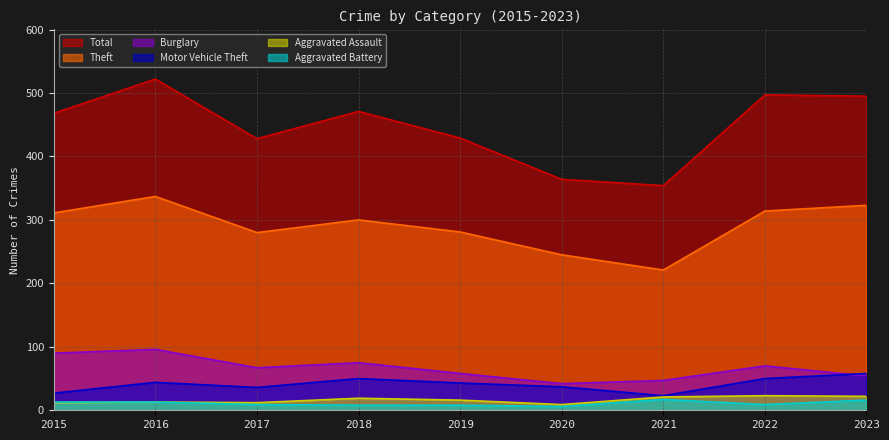

At which category does Aggravated Battery reach its first local peak?

2021